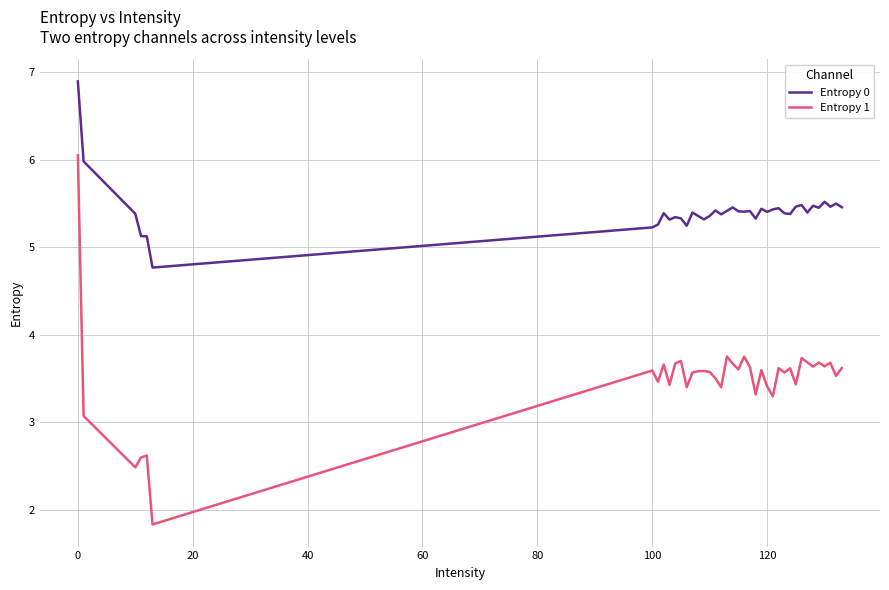

True or false: Entropy 0 and Entropy 1 cross at least once.

False